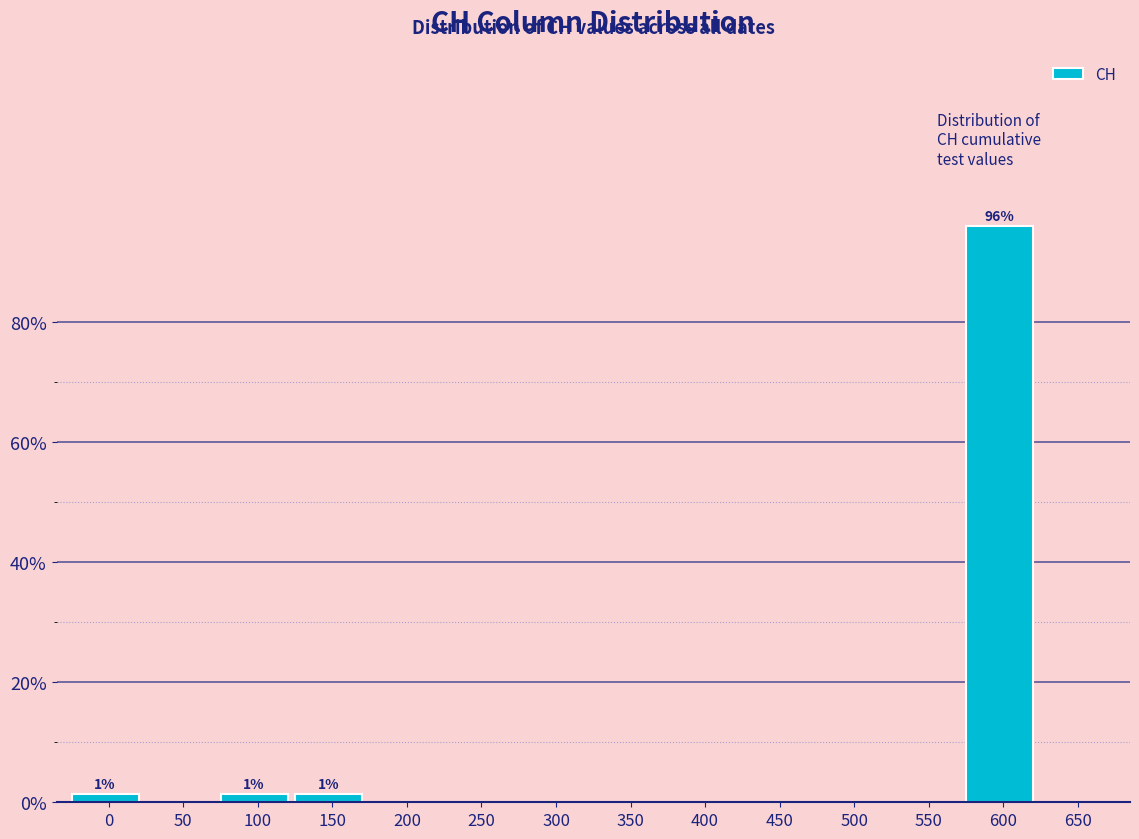

Reading left to right, what are all the values shown in this chart?

0=1.4	50=0.0	100=1.4	150=1.4	200=0.0	250=0.0	300=0.0	350=0.0	400=0.0	450=0.0	500=0.0	550=0.0	600=95.9	650=0.0